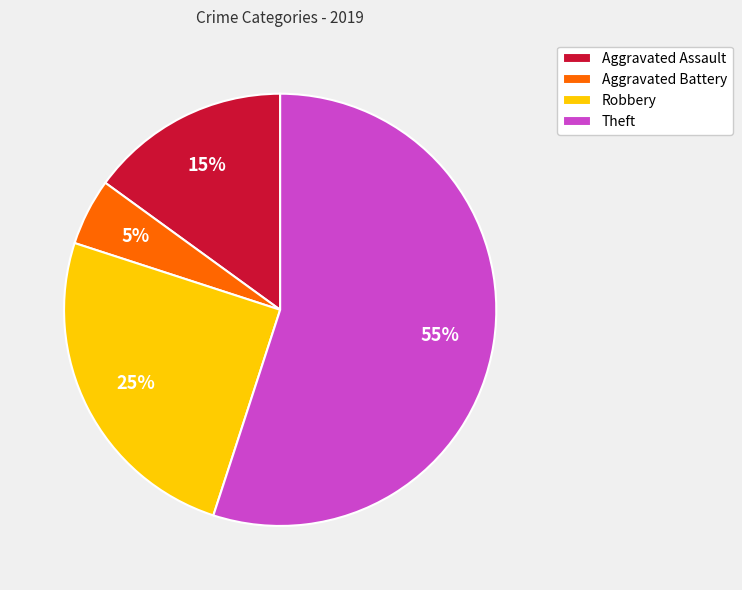

True or false: Aggravated Assault accounts for 15% of the total.

True